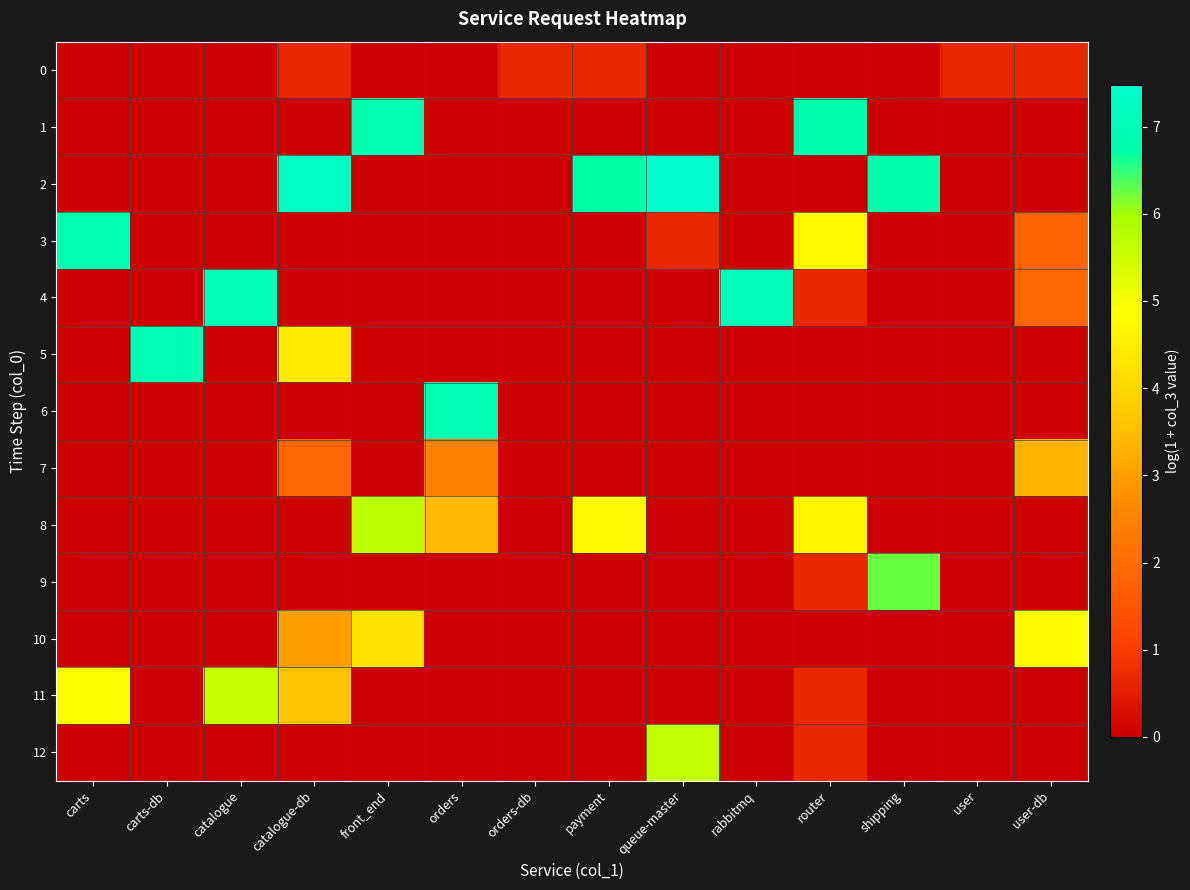

Reading left to right, list all the values displayed in this chart.

0: carts=0.0	carts-db=0.0	catalogue=0.0	catalogue-db=0.7	front_end=0.0	orders=0.0	orders-db=0.7	payment=0.7	queue-master=0.0	rabbitmq=0.0	router=0.0	shipping=0.0	user=0.7	user-db=0.7
1: carts=0.0	carts-db=0.0	catalogue=0.0	catalogue-db=0.0	front_end=6.8	orders=0.0	orders-db=0.0	payment=0.0	queue-master=0.0	rabbitmq=0.0	router=6.7	shipping=0.0	user=0.0	user-db=0.0
2: carts=0.0	carts-db=0.0	catalogue=0.0	catalogue-db=7.3	front_end=0.0	orders=0.0	orders-db=0.0	payment=6.7	queue-master=7.5	rabbitmq=0.0	router=0.0	shipping=6.8	user=0.0	user-db=0.0
3: carts=6.8	carts-db=0.0	catalogue=0.0	catalogue-db=0.0	front_end=0.0	orders=0.0	orders-db=0.0	payment=0.0	queue-master=0.7	rabbitmq=0.0	router=4.7	shipping=0.0	user=0.0	user-db=1.8
4: carts=0.0	carts-db=0.0	catalogue=7.0	catalogue-db=0.0	front_end=0.0	orders=0.0	orders-db=0.0	payment=0.0	queue-master=0.0	rabbitmq=7.1	router=0.7	shipping=0.0	user=0.0	user-db=1.9
5: carts=0.0	carts-db=6.9	catalogue=0.0	catalogue-db=4.4	front_end=0.0	orders=0.0	orders-db=0.0	payment=0.0	queue-master=0.0	rabbitmq=0.0	router=0.0	shipping=0.0	user=0.0	user-db=0.0
6: carts=0.0	carts-db=0.0	catalogue=0.0	catalogue-db=0.0	front_end=0.0	orders=6.9	orders-db=0.0	payment=0.0	queue-master=0.0	rabbitmq=0.0	router=0.0	shipping=0.0	user=0.0	user-db=0.0
7: carts=0.0	carts-db=0.0	catalogue=0.0	catalogue-db=1.9	front_end=0.0	orders=2.5	orders-db=0.0	payment=0.0	queue-master=0.0	rabbitmq=0.0	router=0.0	shipping=0.0	user=0.0	user-db=3.4
8: carts=0.0	carts-db=0.0	catalogue=0.0	catalogue-db=0.0	front_end=5.7	orders=3.5	orders-db=0.0	payment=4.7	queue-master=0.0	rabbitmq=0.0	router=4.6	shipping=0.0	user=0.0	user-db=0.0
9: carts=0.0	carts-db=0.0	catalogue=0.0	catalogue-db=0.0	front_end=0.0	orders=0.0	orders-db=0.0	payment=0.0	queue-master=0.0	rabbitmq=0.0	router=0.7	shipping=6.3	user=0.0	user-db=0.0
10: carts=0.0	carts-db=0.0	catalogue=0.0	catalogue-db=3.0	front_end=4.2	orders=0.0	orders-db=0.0	payment=0.0	queue-master=0.0	rabbitmq=0.0	router=0.0	shipping=0.0	user=0.0	user-db=4.7
11: carts=4.9	carts-db=0.0	catalogue=5.6	catalogue-db=3.6	front_end=0.0	orders=0.0	orders-db=0.0	payment=0.0	queue-master=0.0	rabbitmq=0.0	router=0.7	shipping=0.0	user=0.0	user-db=0.0
12: carts=0.0	carts-db=0.0	catalogue=0.0	catalogue-db=0.0	front_end=0.0	orders=0.0	orders-db=0.0	payment=0.0	queue-master=5.6	rabbitmq=0.0	router=0.7	shipping=0.0	user=0.0	user-db=0.0